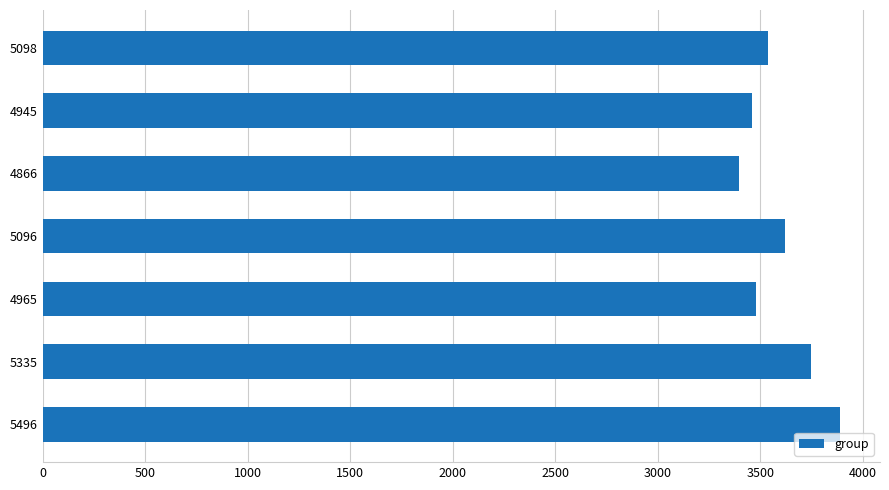

What is the ratio of the value at 5098 to the value at 4866?

1.0